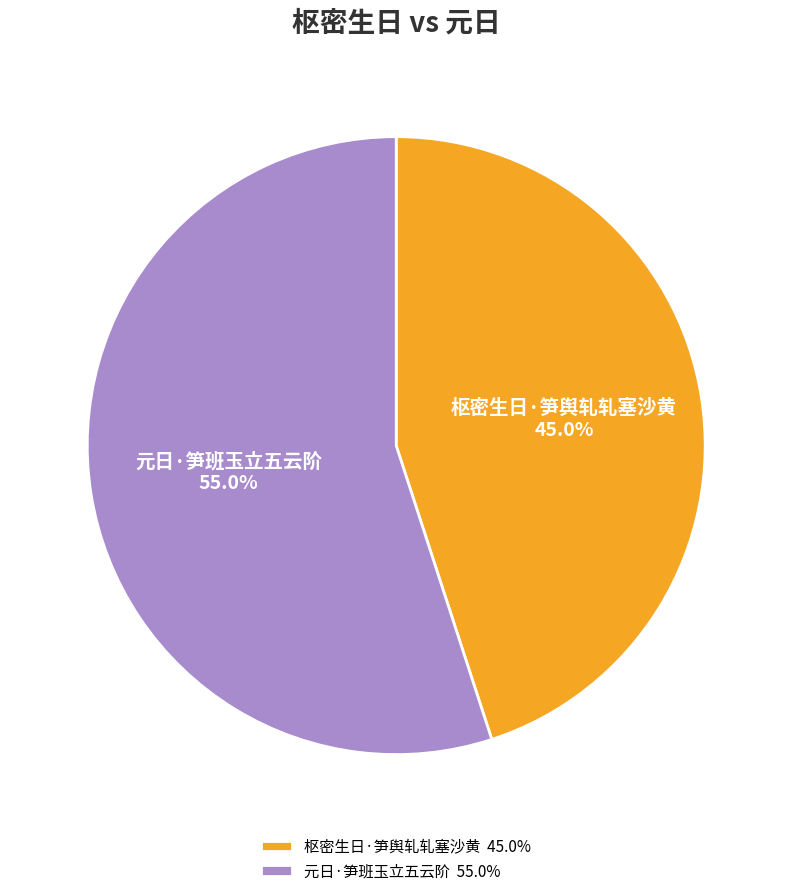

How many slices are in this pie chart?

2